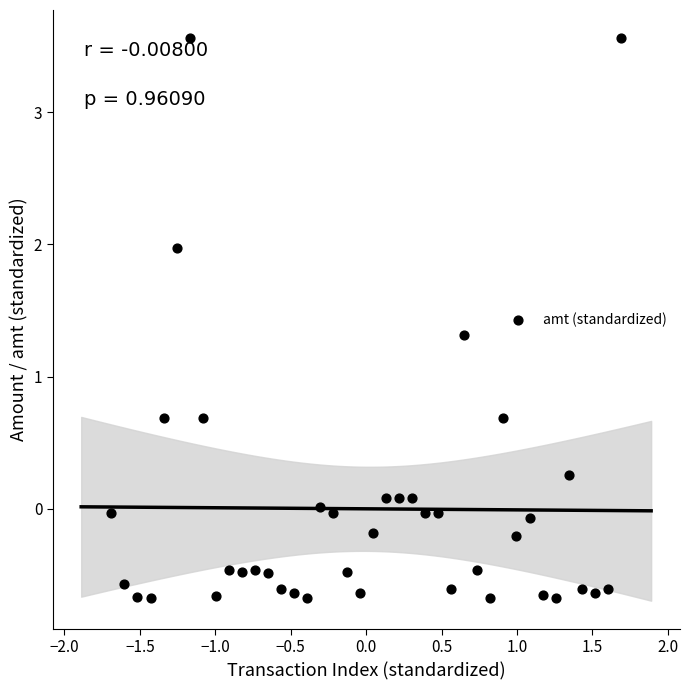

What is the range of X values (max minus min)?

3.4